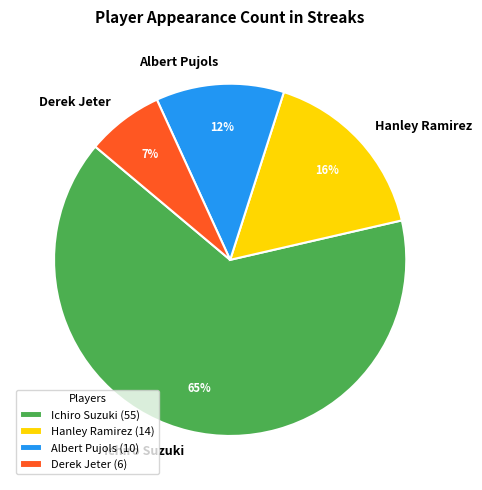

To the nearest percent, what is the difference between the largest and smallest slice percentages?

58%